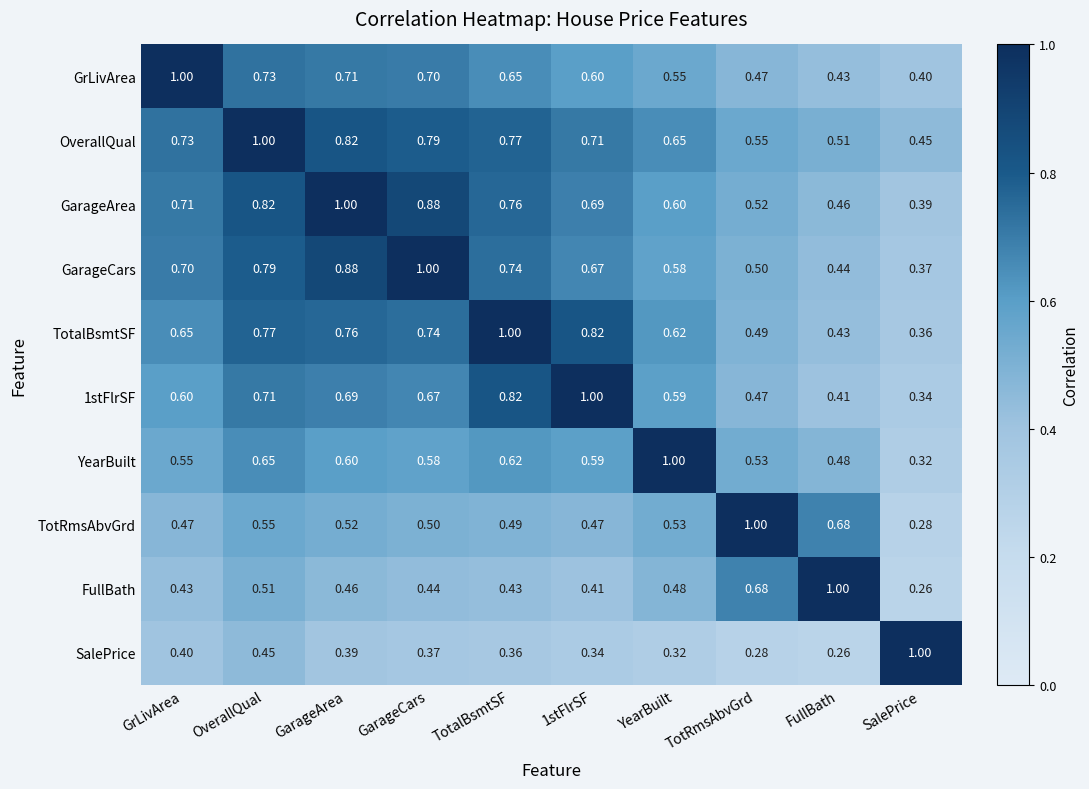

At which label does SalePrice reach its peak?

SalePrice